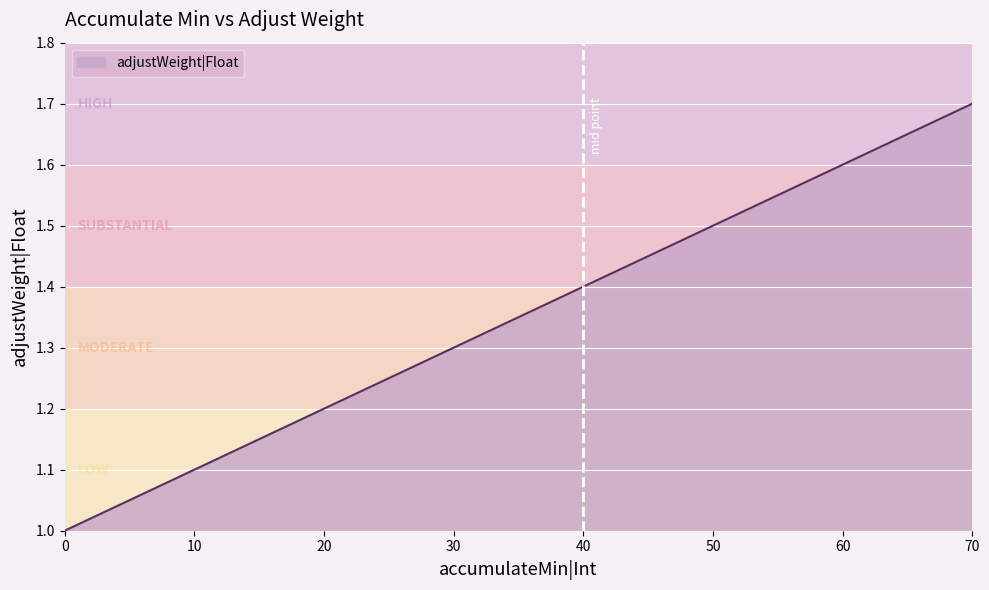

List the labels in order of value, largest first.

70, 60, 50, 40, 30, 20, 10, 0